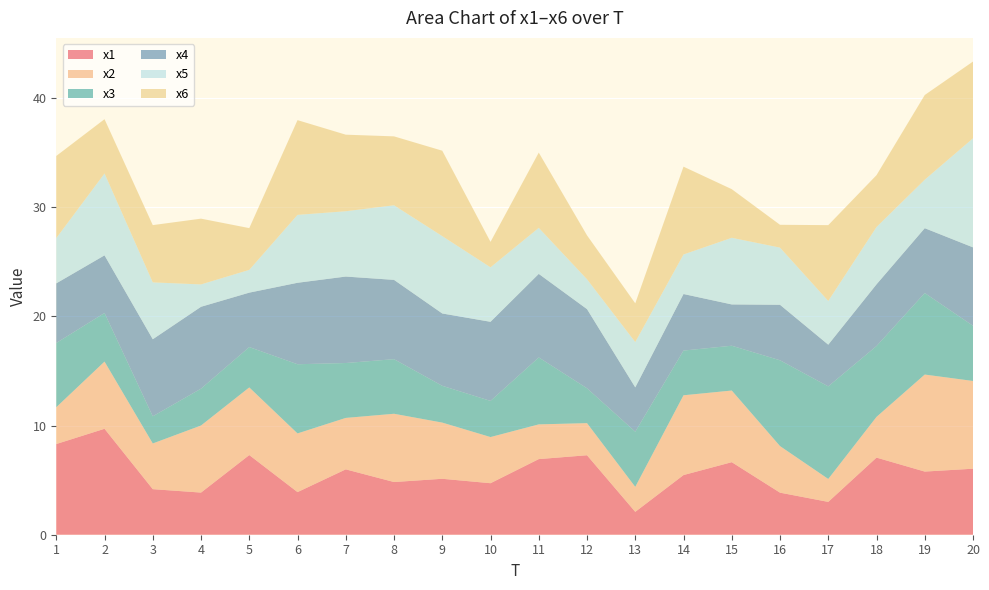

Reading left to right, transcribe all the data shown in this chart.

x1: 8.3	9.7	4.2	3.9	7.3	3.9	6.0	4.8	5.1	4.7	6.9	7.3	2.1	5.5	6.6	3.9	3.0	7.1	5.8	6.0
x2: 3.4	6.2	4.2	6.1	6.2	5.4	4.7	6.3	5.1	4.2	3.2	2.9	2.3	7.3	6.6	4.3	2.1	3.7	8.9	8.0
x3: 5.9	4.5	2.5	3.4	3.7	6.3	5.0	5.0	3.4	3.3	6.1	3.2	5.1	4.1	4.1	7.9	8.5	6.5	7.5	5.1
x4: 5.5	5.3	7.1	7.5	5.0	7.5	7.9	7.3	6.6	7.2	7.7	7.3	4.1	5.2	3.8	5.1	3.8	5.7	5.9	7.2
x5: 4.1	7.5	5.2	2.0	2.1	6.2	6.0	6.8	7.1	5.0	4.2	2.7	4.2	3.6	6.1	5.2	4.0	5.2	4.4	10.0
x6: 7.5	5.0	5.2	6.0	3.8	8.7	7.0	6.3	7.8	2.3	6.9	4.0	3.5	8.0	4.5	2.1	6.9	4.8	7.8	7.0